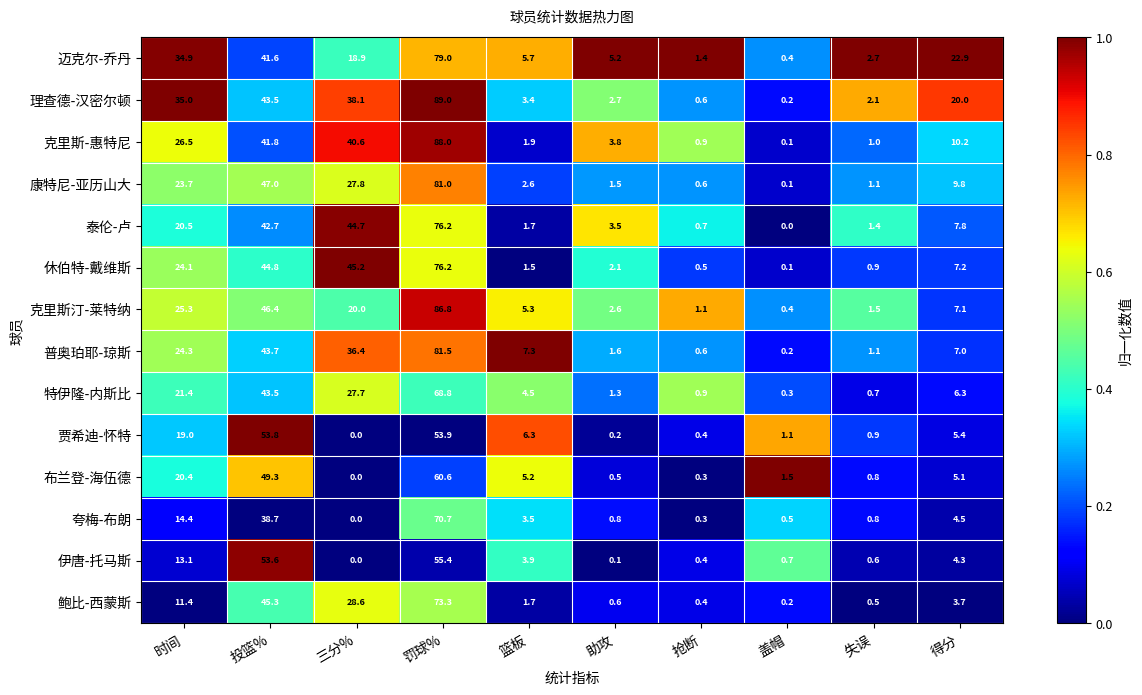

Which series has the largest total across all categories?

理查德-汉密尔顿